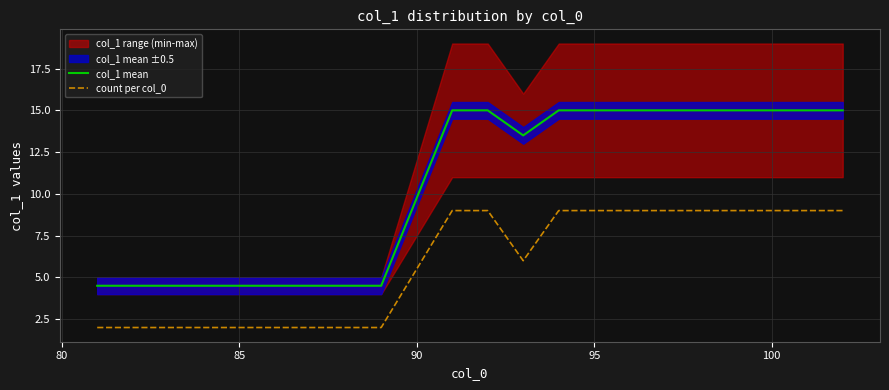

What is the maximum value for count per col_0?

9.0